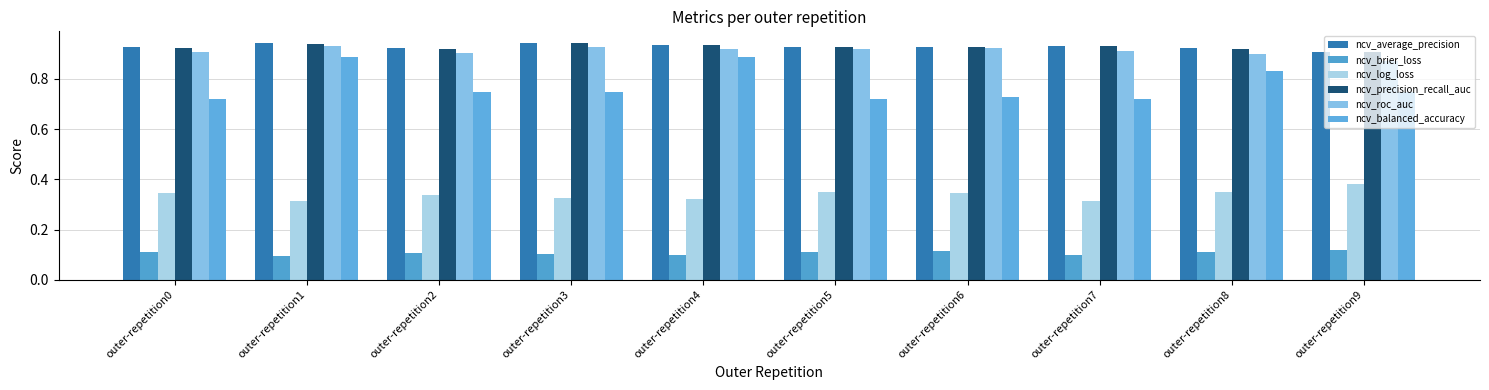

At which category is the sum across all series the highest?

outer-repetition1